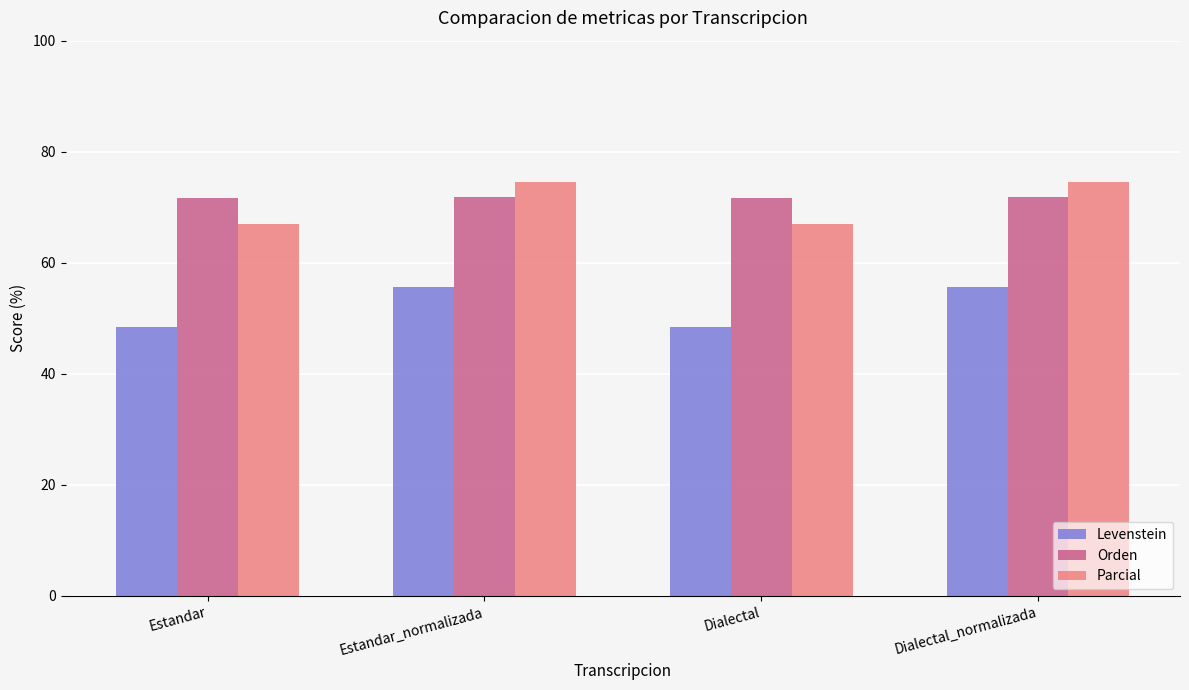

What is the minimum value for Levenstein?

48.4